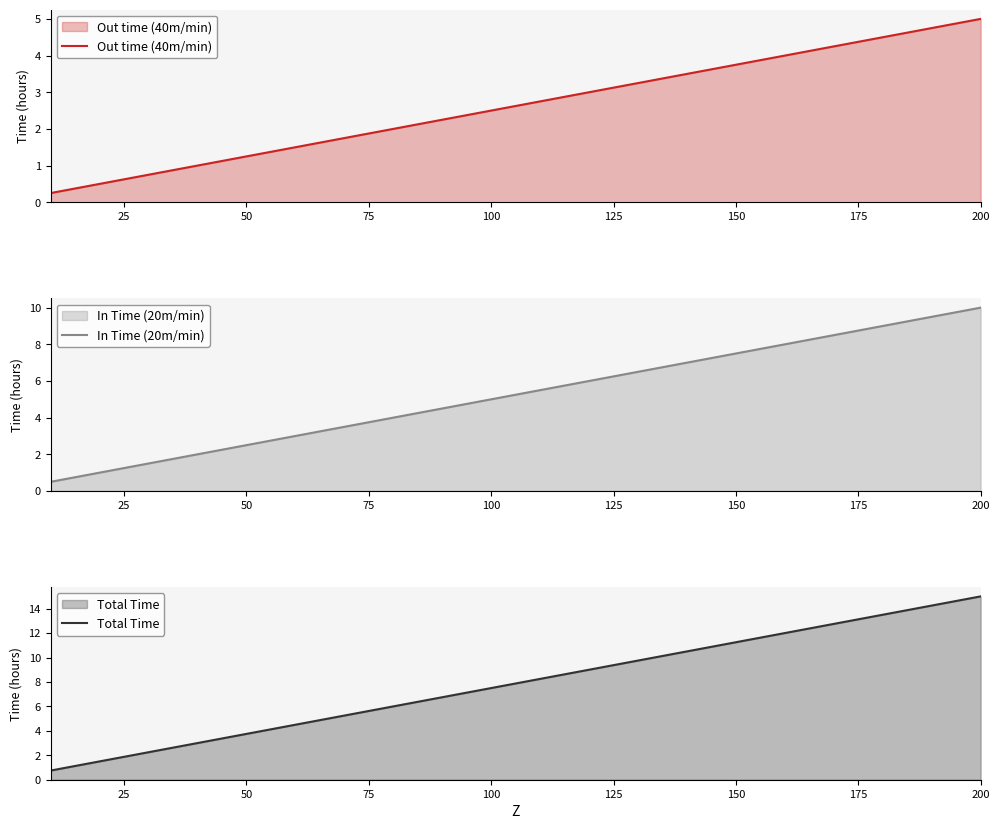

True or false: In Time (20m/min) has a value of 7.5 at 150.

True